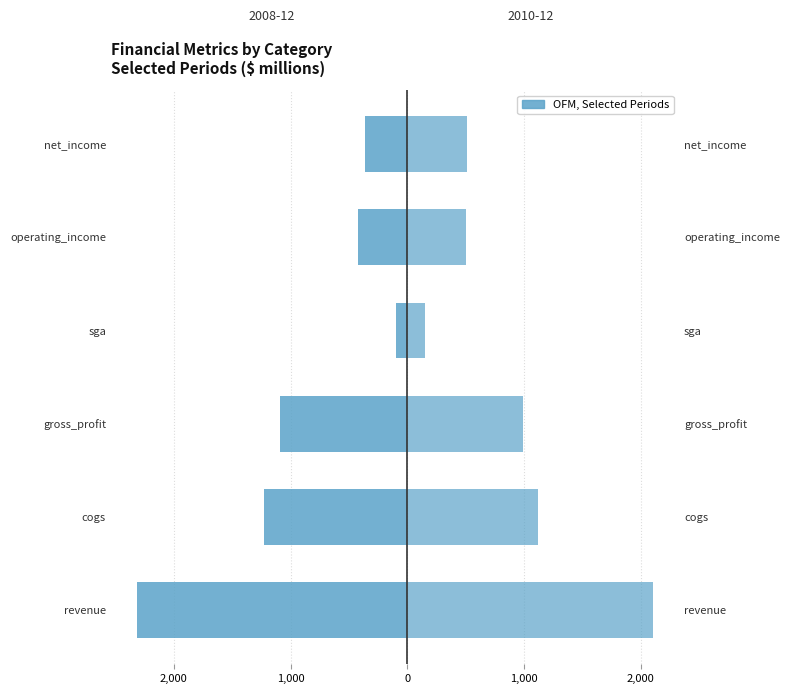

What is the value of the 2008-12 (left) bar at the 1st from the left?

-2317.5